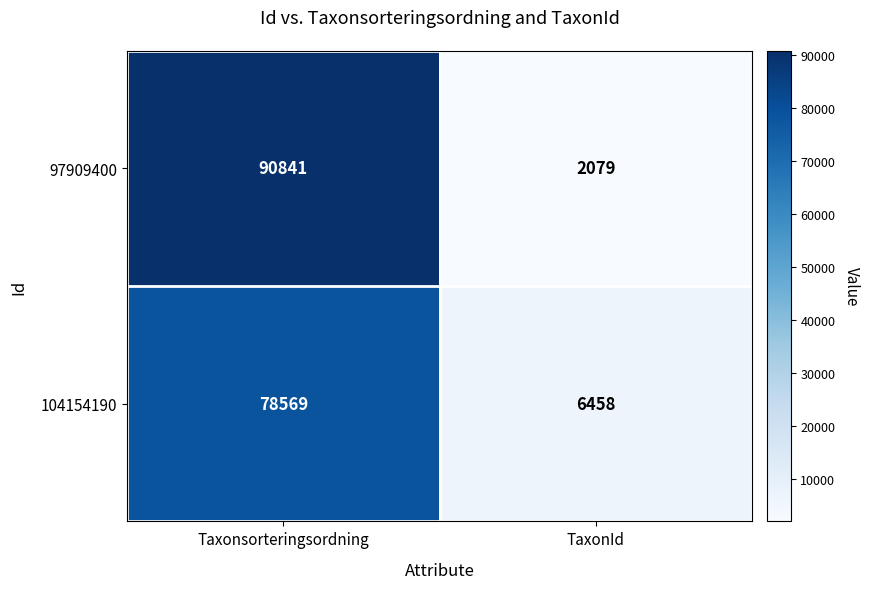

Reading right to left, what are all the values shown in this chart?

97909400: TaxonId=2079	Taxonsorteringsordning=90841
104154190: TaxonId=6458	Taxonsorteringsordning=78569